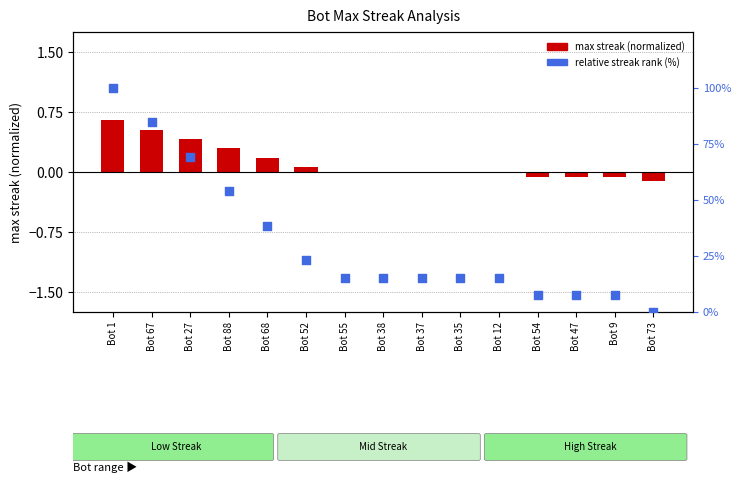

Which series has the largest total across all categories?

relative streak rank (%)